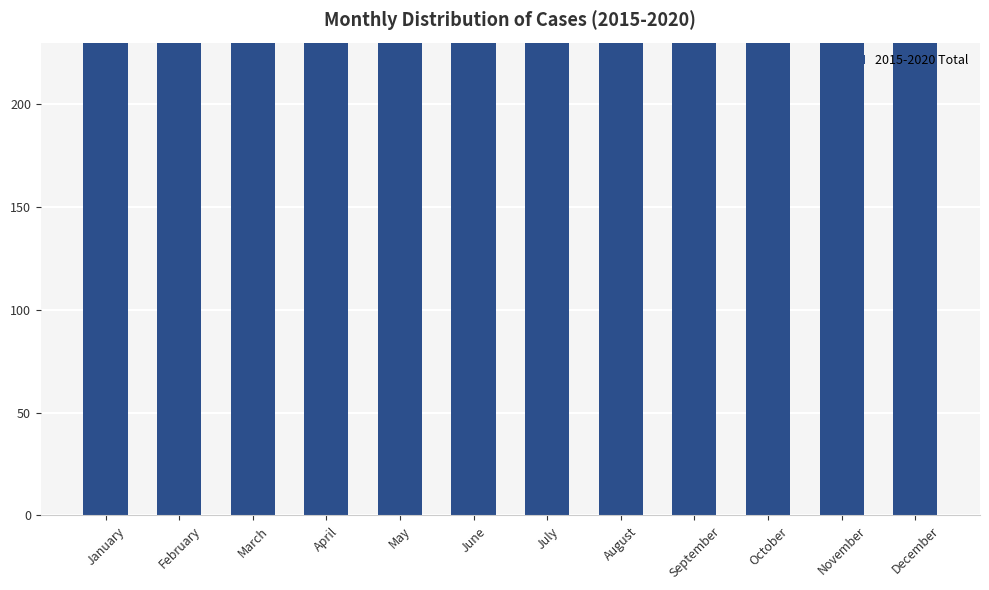

Where does the data first go above 404?

July